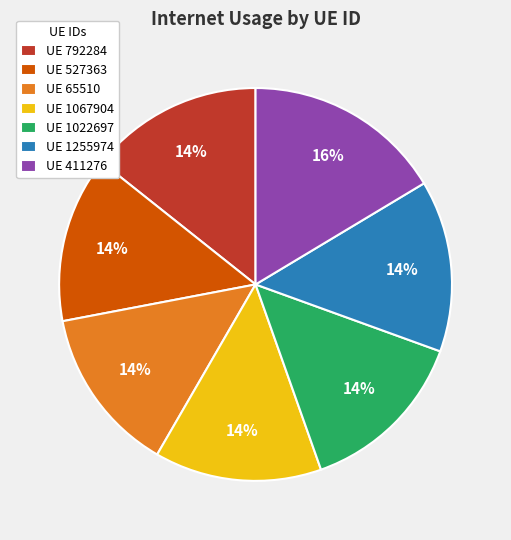

Which category has the biggest portion of the pie?

UE 411276